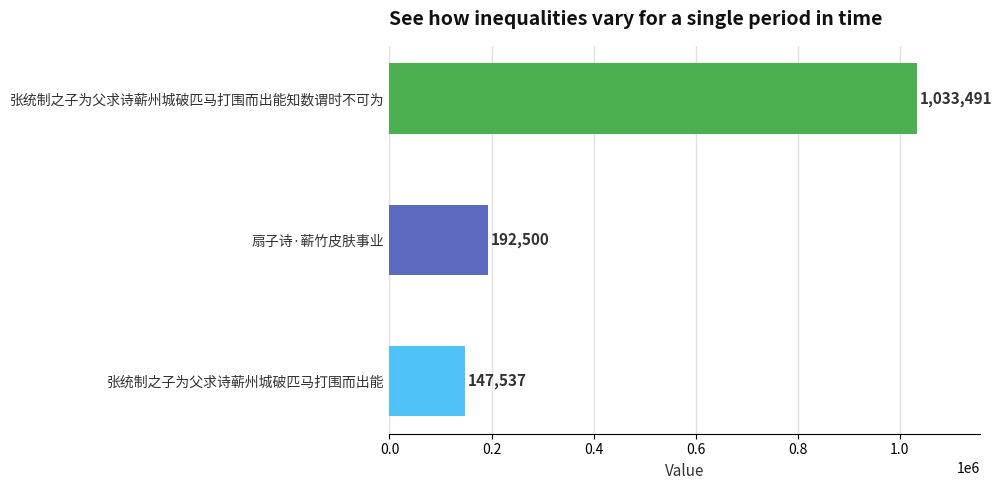

The value at 扇子诗·蕲竹皮肤事业 is 337395. True or false?

False